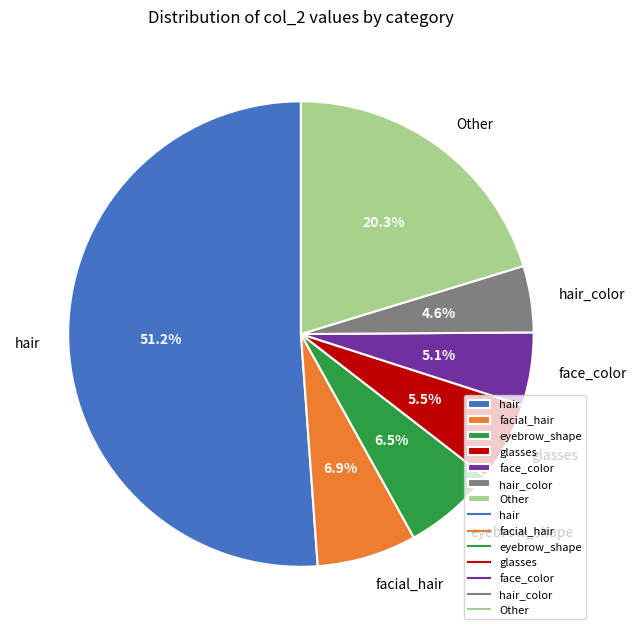

Which slice is the largest?

hair